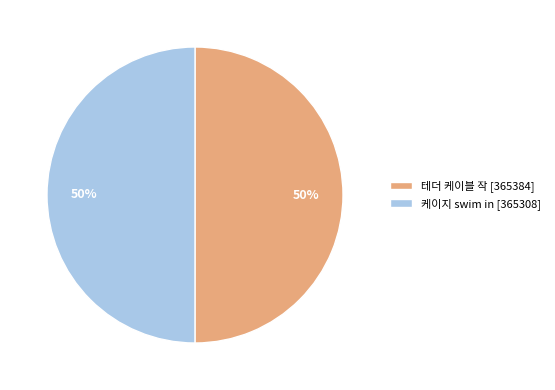

What is the ratio of the value at 테더 케이블 작 [365384] to the value at 케이지 swim in [365308]?

1.0